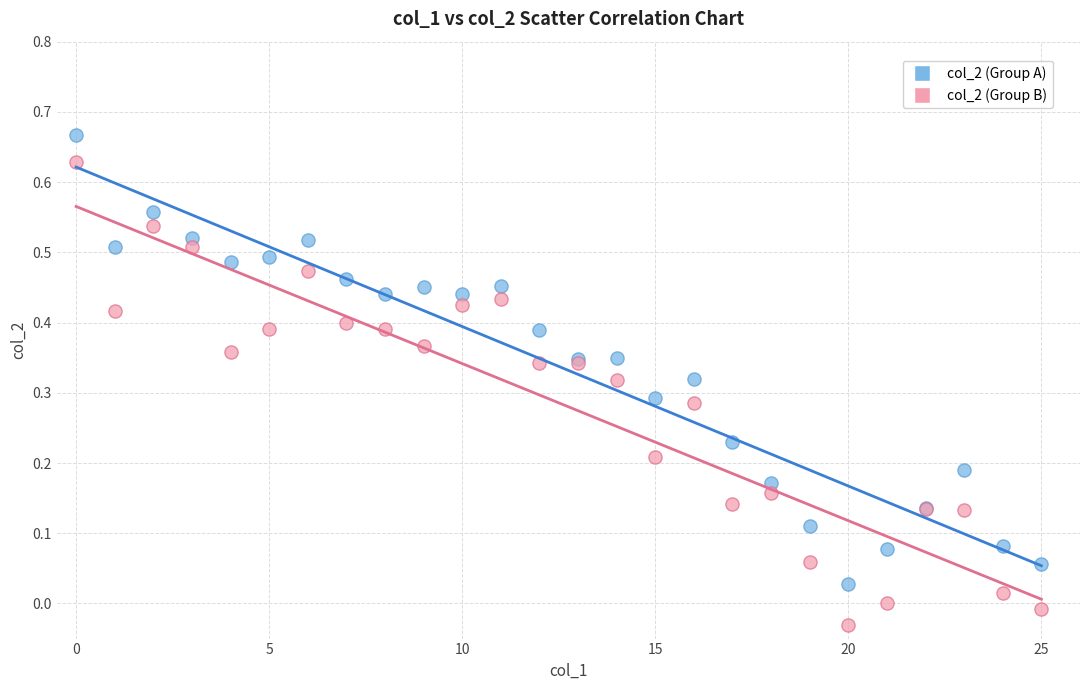

What are all the series names shown in the legend?

col_2 (Group A), col_2 (Group B)